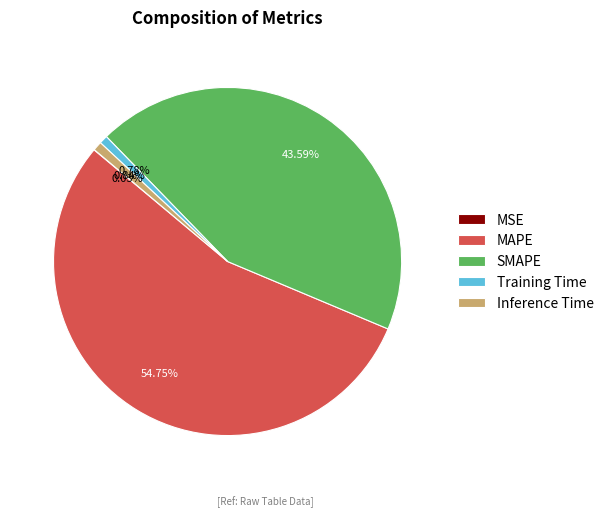

What is the ratio of the value at SMAPE to the value at MAPE?

0.8